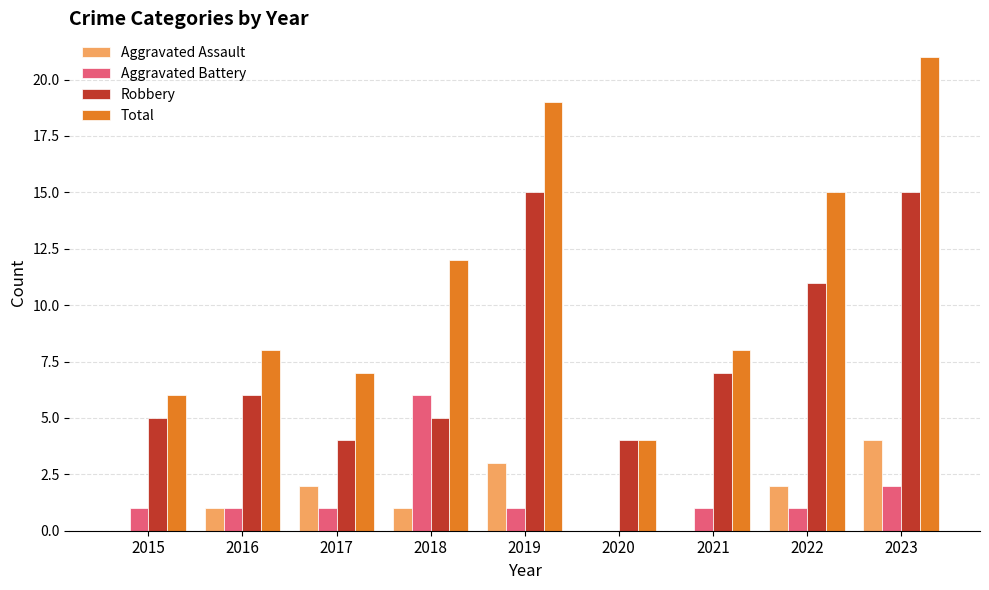

At which category is the sum across all series the highest?

2023